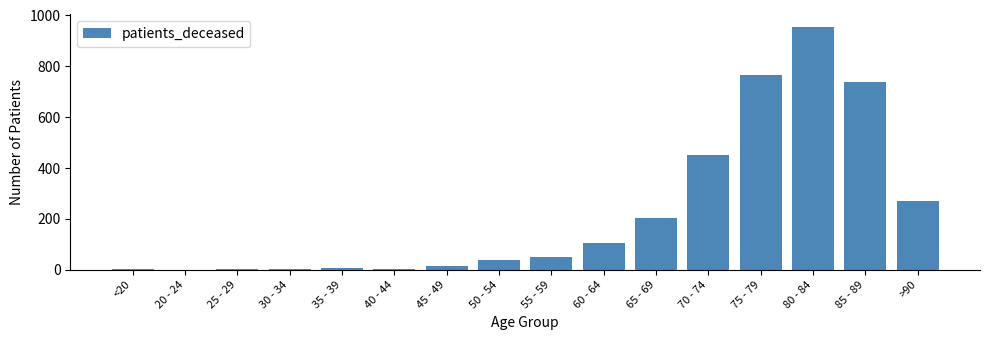

What is the difference between the values at 30 - 34 and 40 - 44?

1